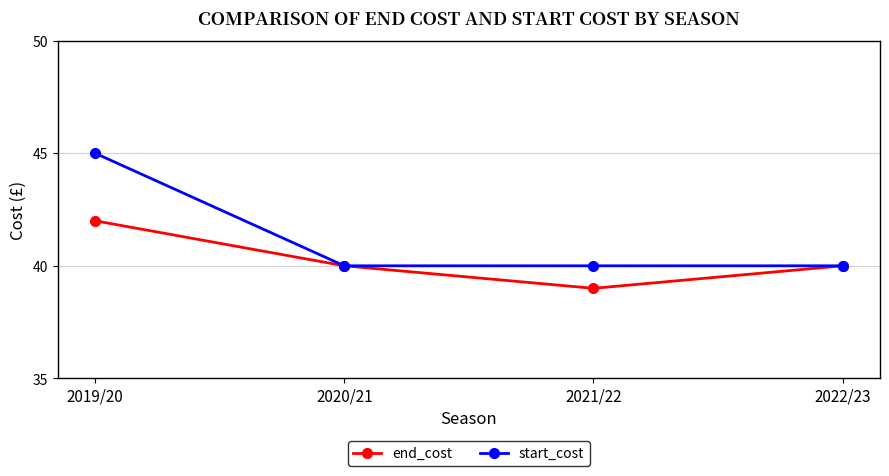

How many interior local valleys does the end_cost series have?

1